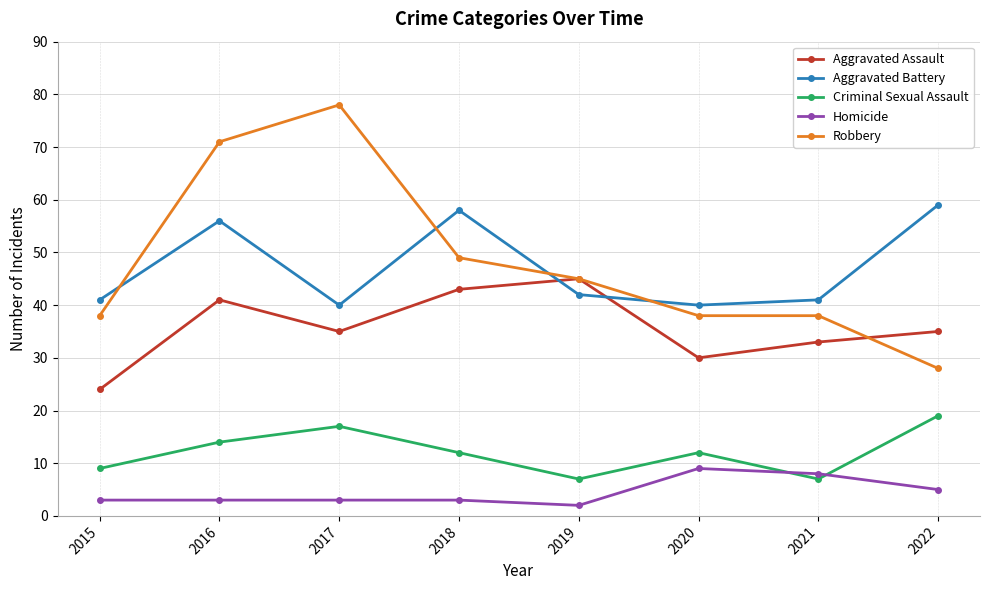

At how many categories does at least one series exceed 33?

8